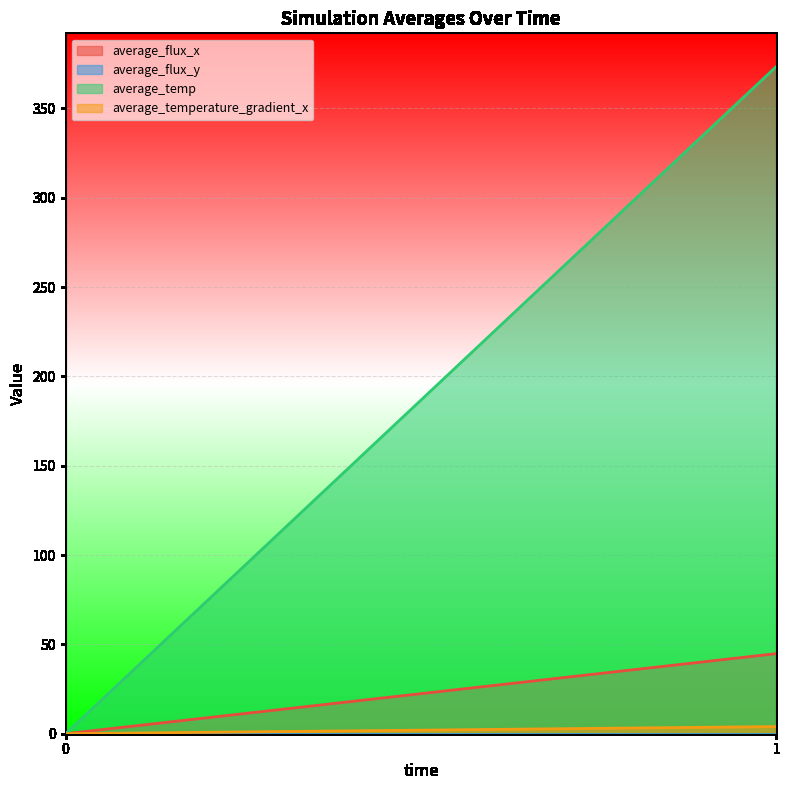

Reading left to right, list all the values displayed in this chart.

average_flux_x: 0=0.0	1=44.8
average_flux_y: 0=0.0	1=0.0
average_temp: 0=0.0	1=373.3
average_temperature_gradient_x: 0=0.0	1=4.0